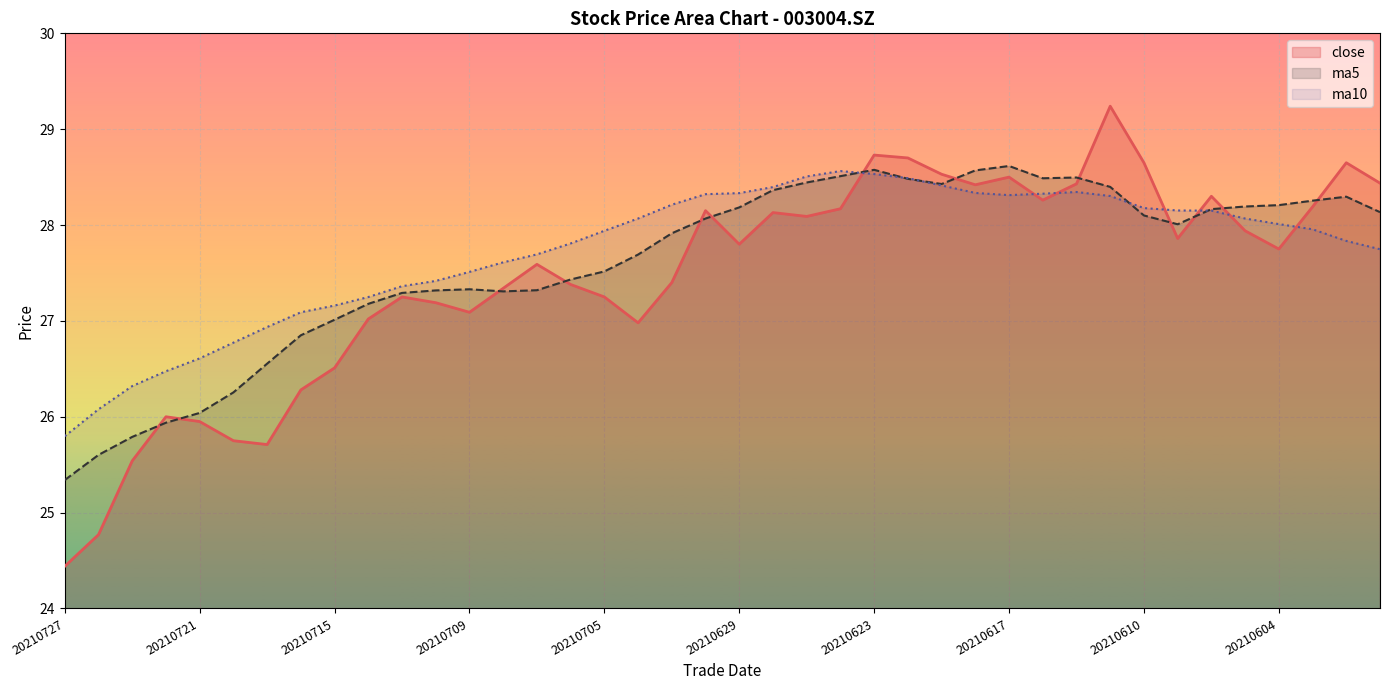

What value does the close series have at 20210604?

27.8